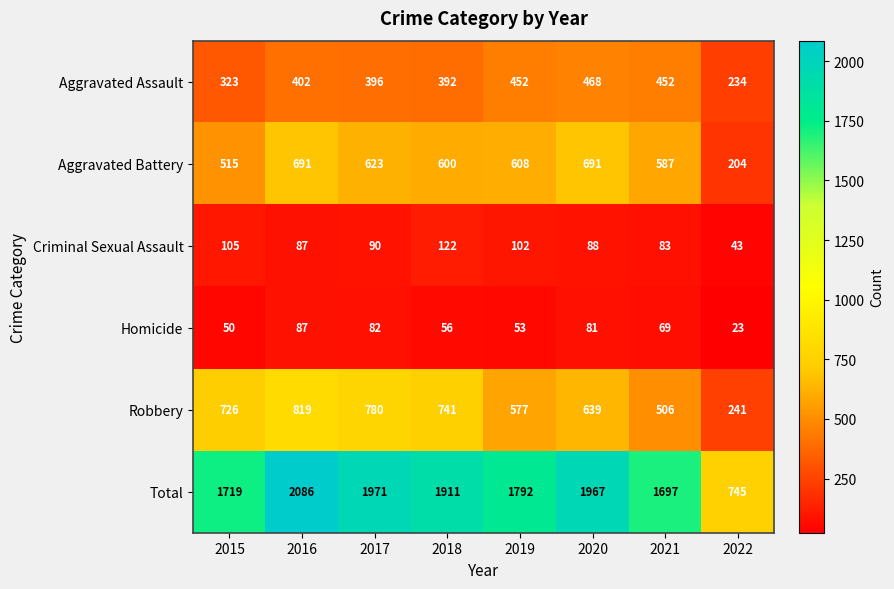

Which series has the widest spread of values?

Total